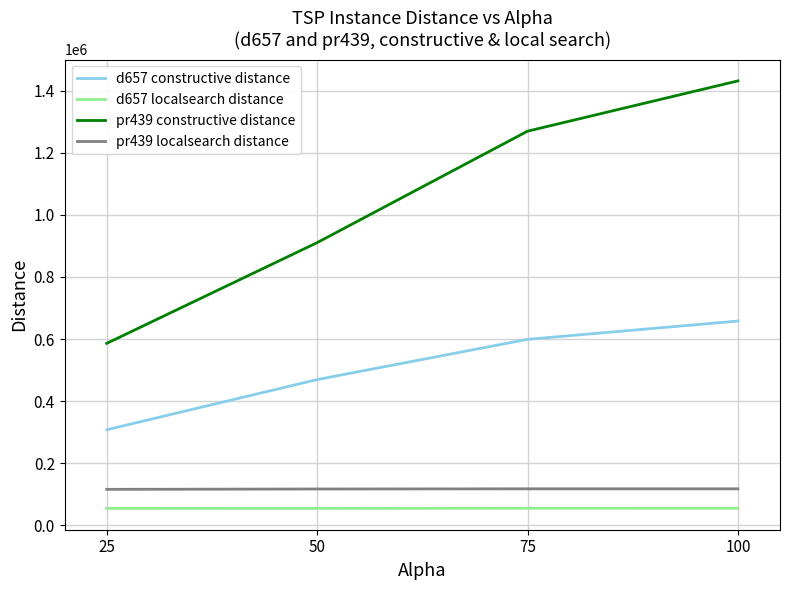

At how many categories does at least one series exceed 744448?

3